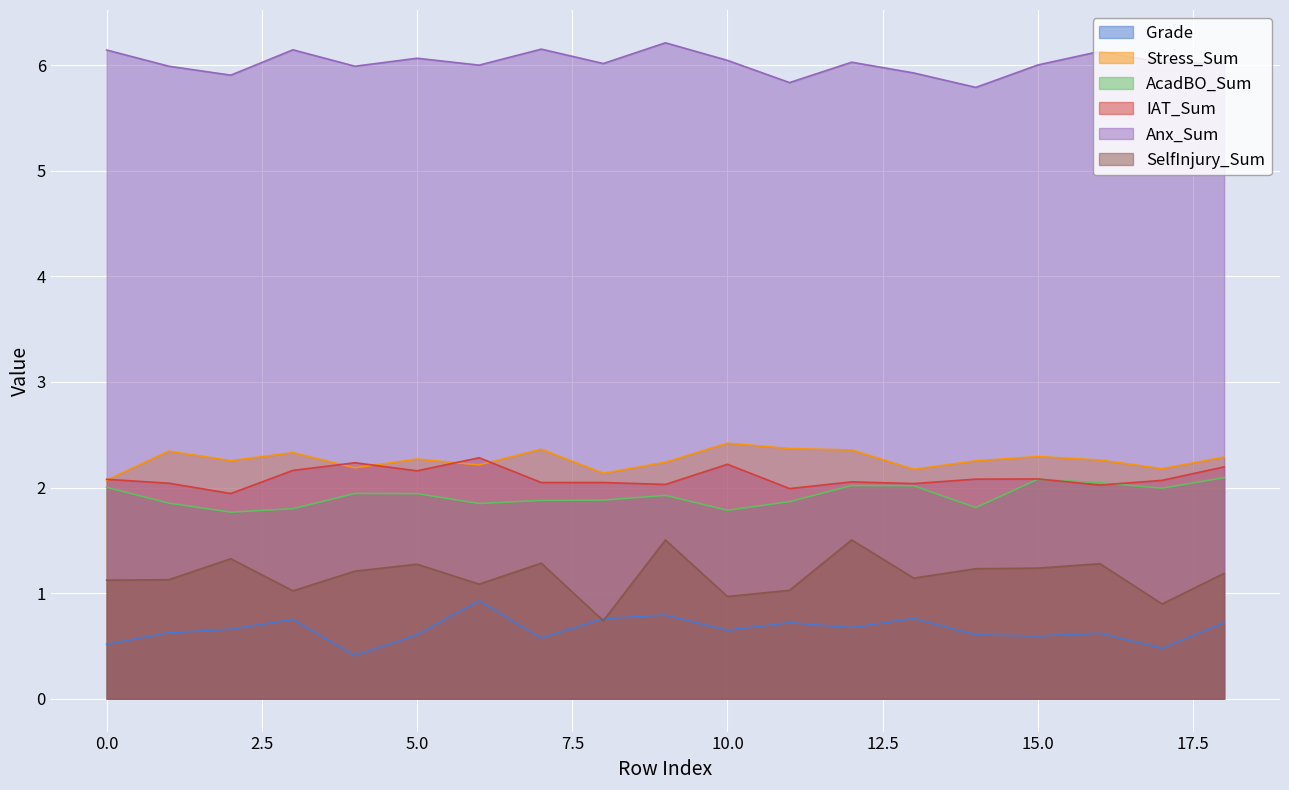

At which category is the sum across all series the highest?

9